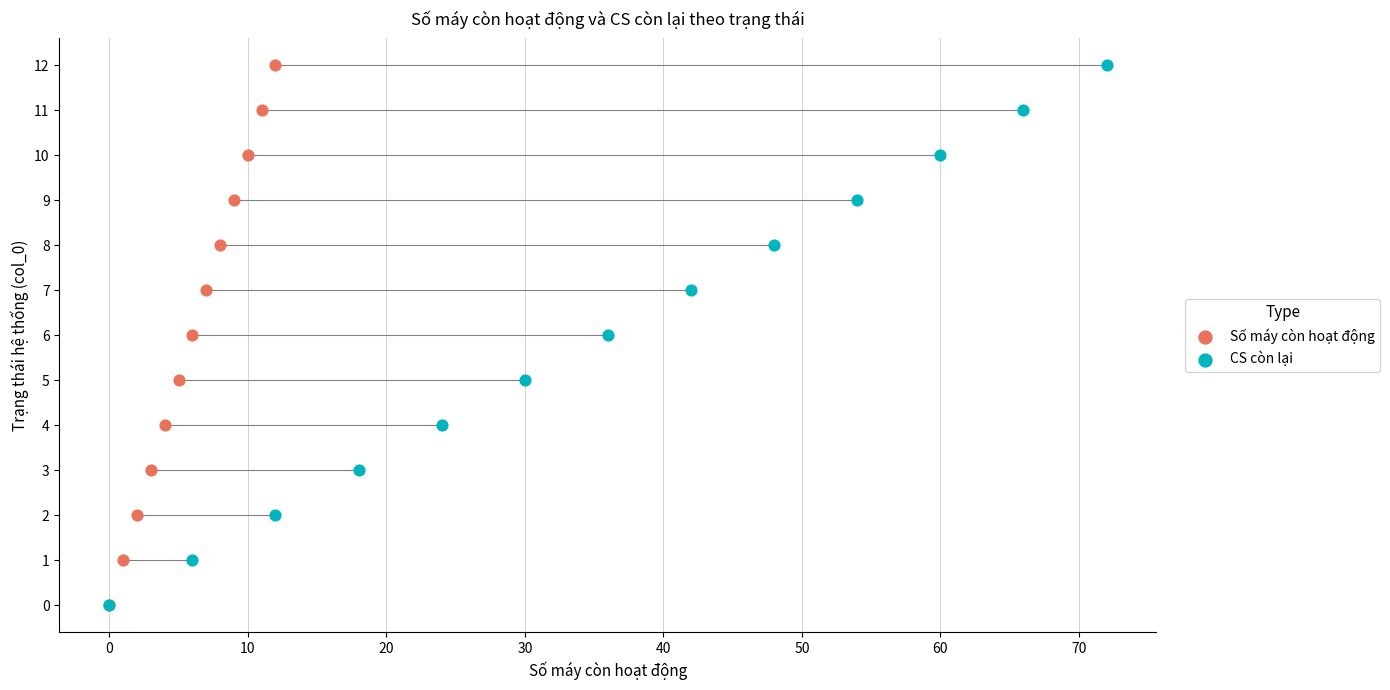

What are all the series names shown in the legend?

Số máy còn hoạt động, CS còn lại